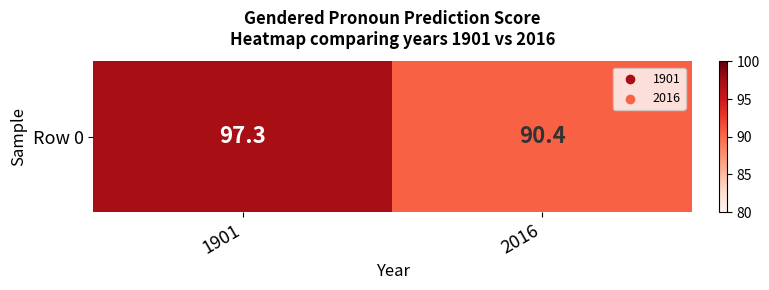

What is the ratio of the value at 1901 to the value at 2016?

1.1